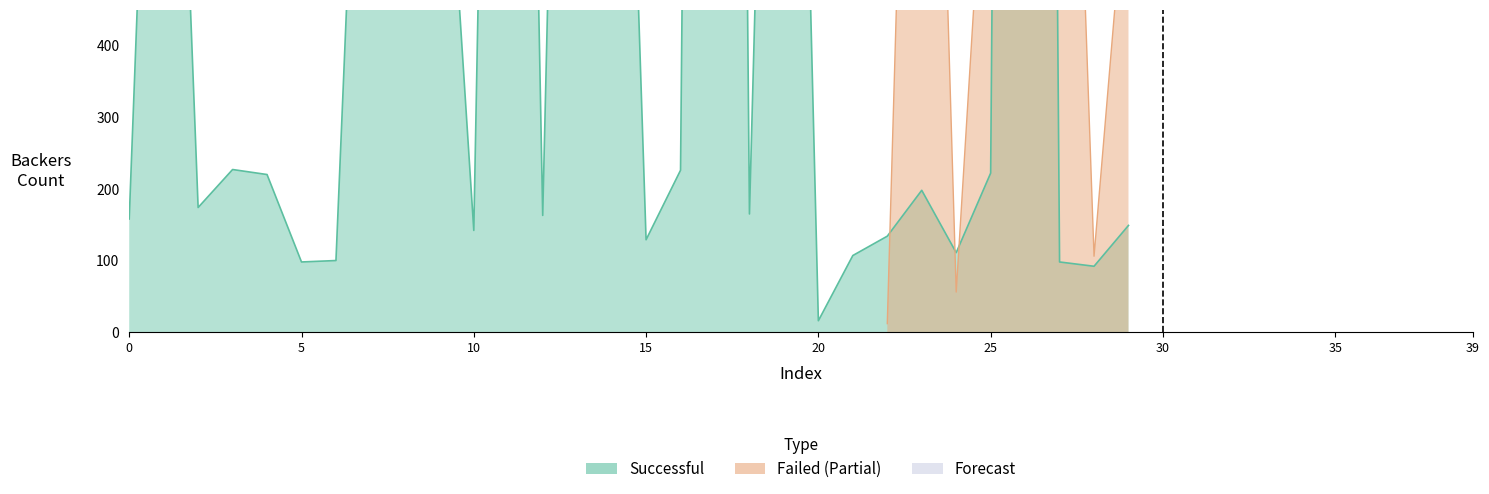

Where does the Successful series first go above 209?

1